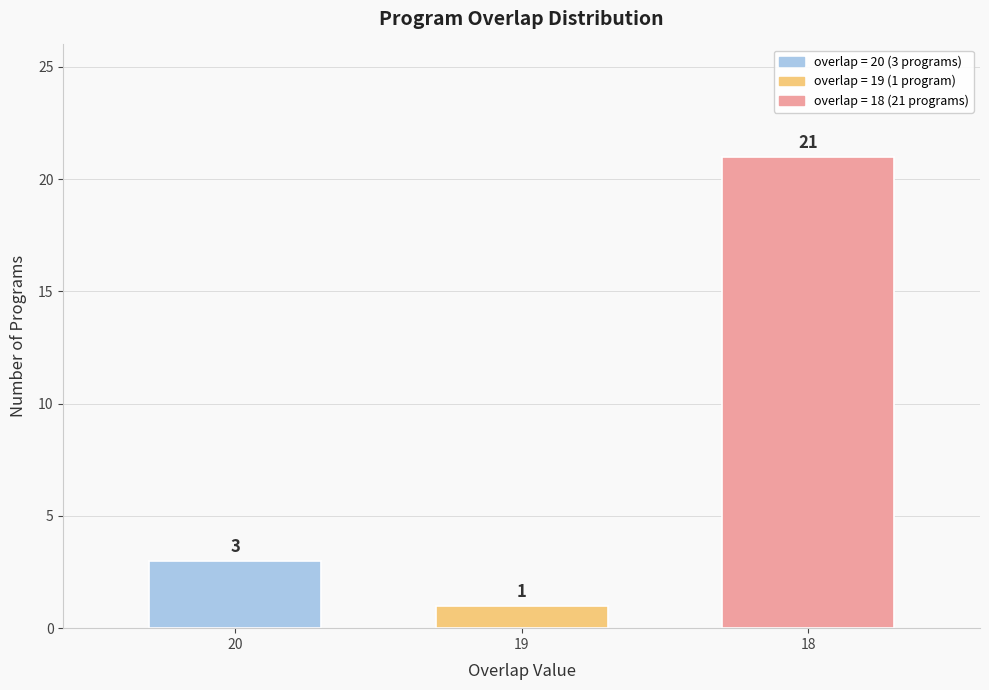

Reading left to right, what are all the values shown in this chart?

20=3	19=1	18=21